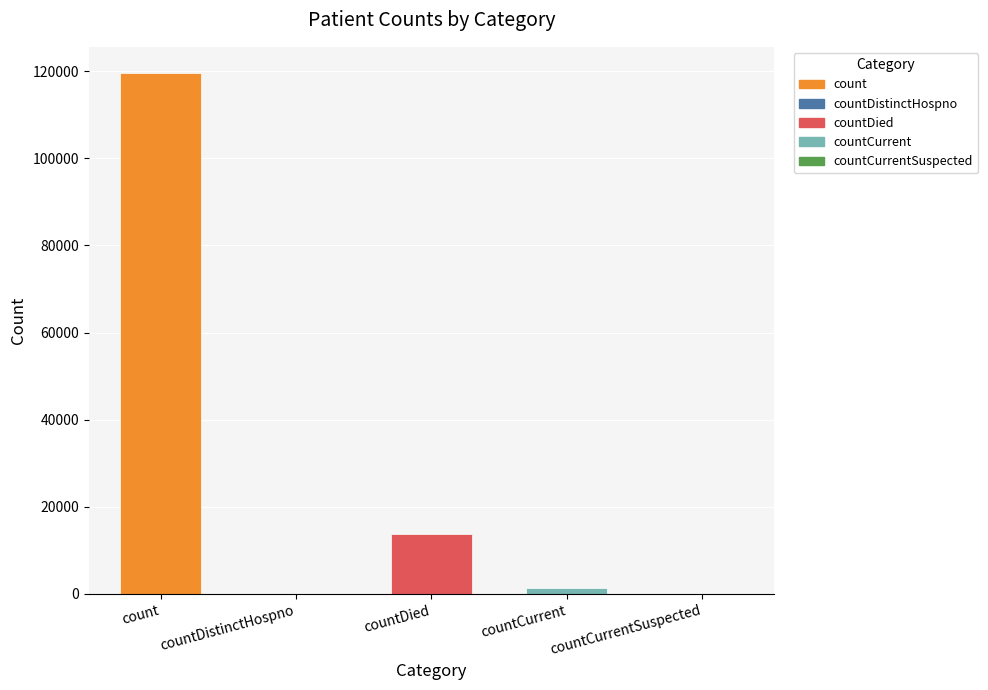

Which category has the highest value across all series?

count